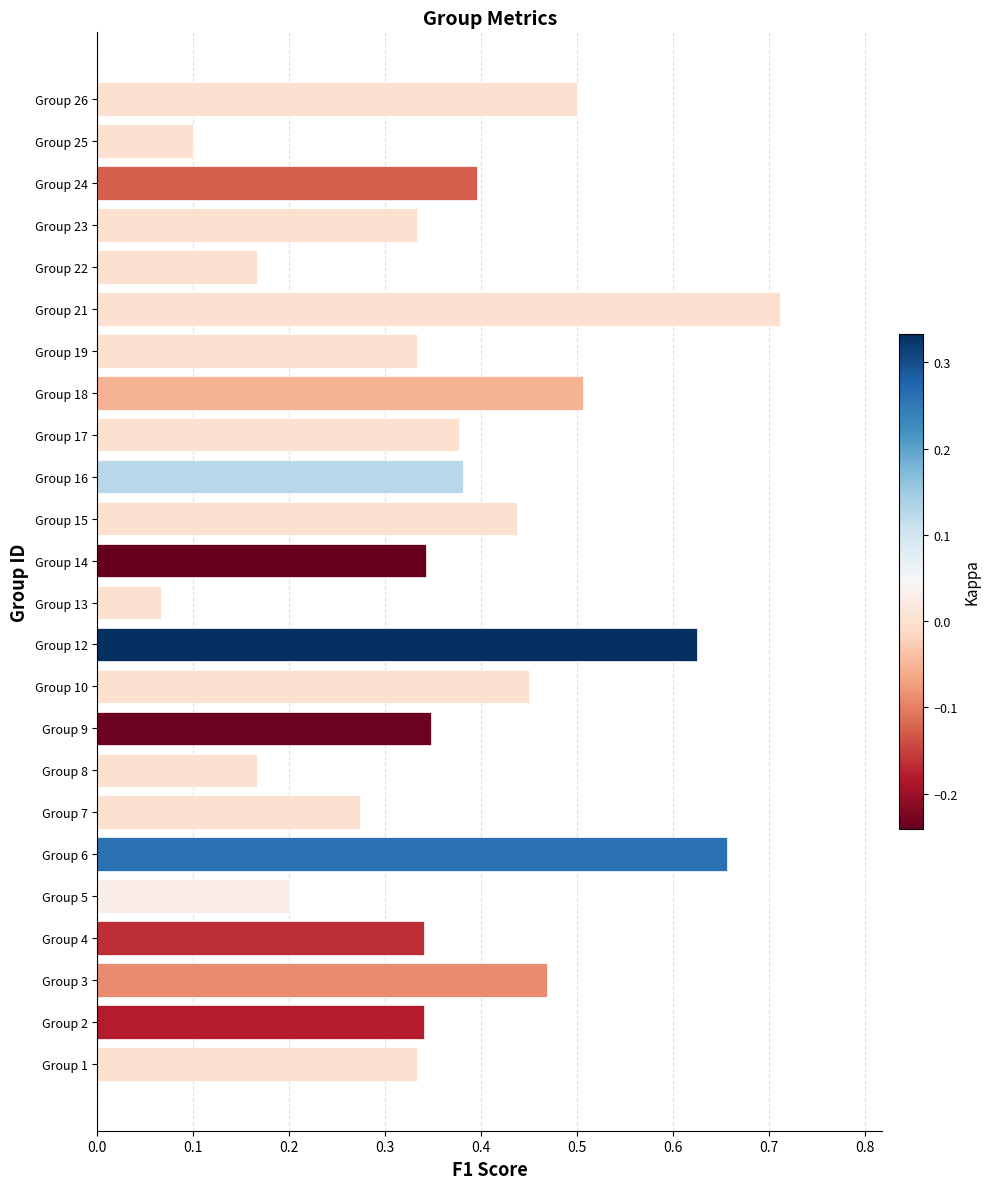

What is the sum of all values?

8.9